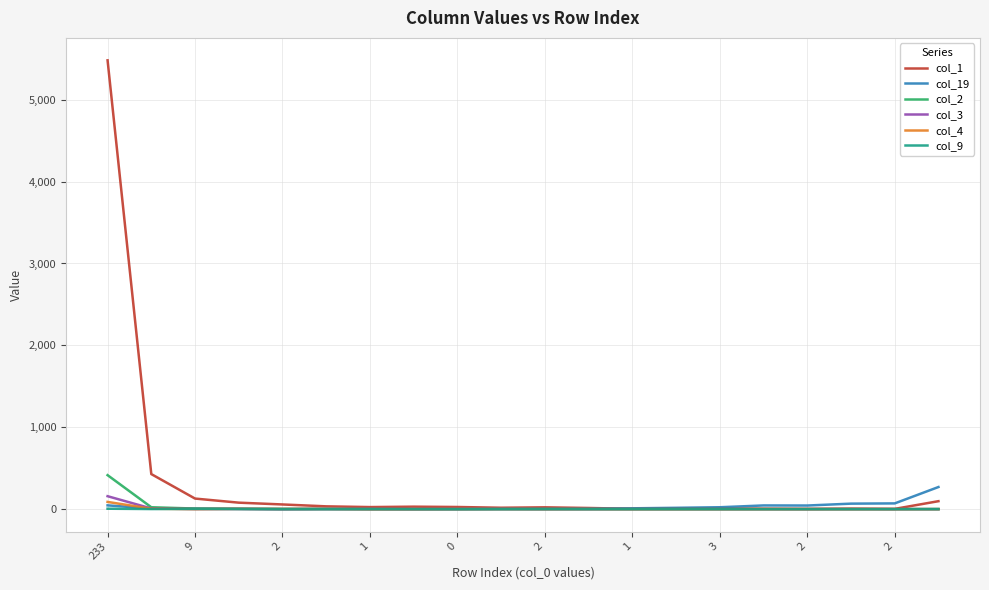

Which series has the widest spread of values?

col_1